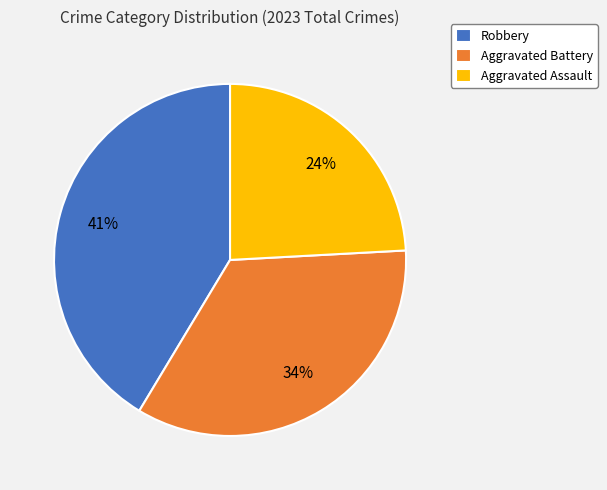

To the nearest percent, what is the difference between the Robbery and Aggravated Assault slice percentages?

17%